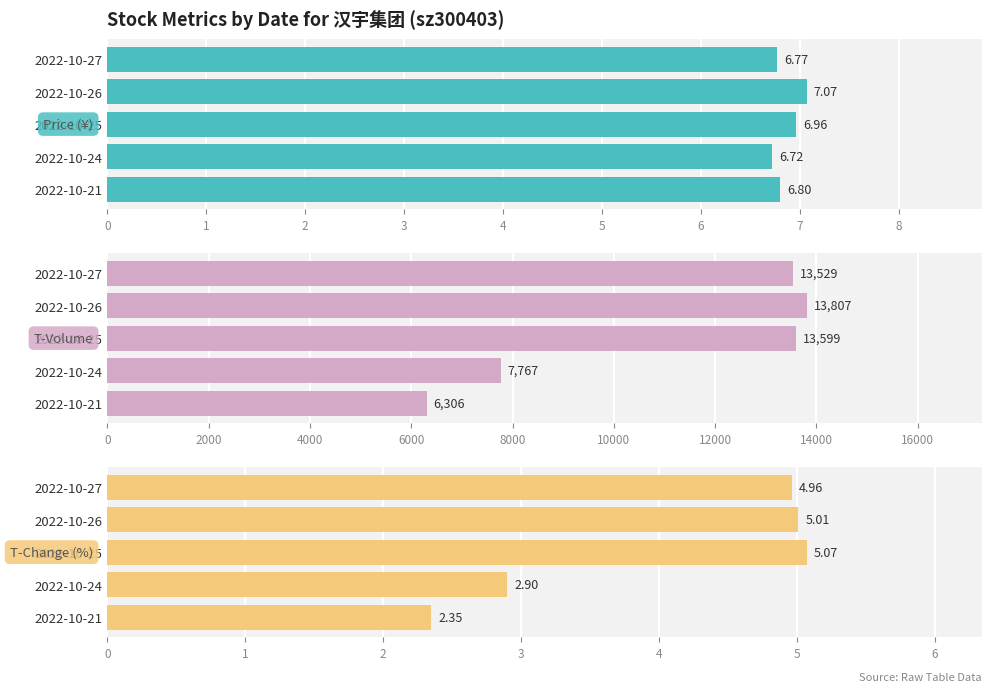

What is the value of the Price (¥) bar at the 2nd from the left?

7.1